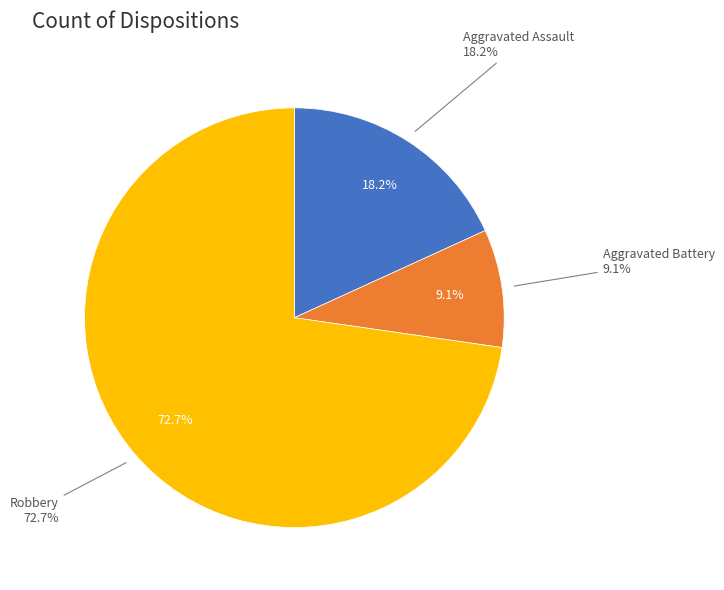

Does Robbery represent more than half of the total?

Yes